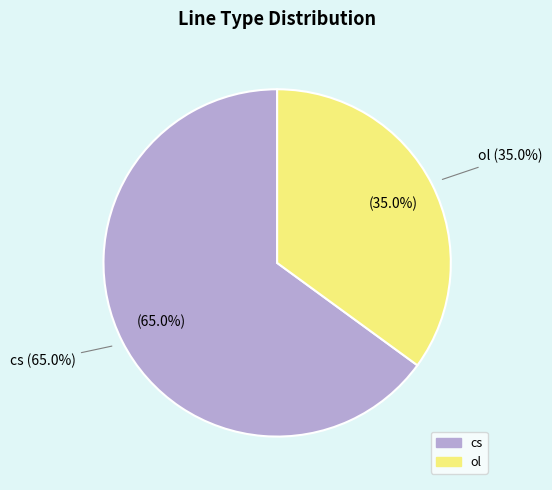

What is the smallest slice in the pie chart?

ol